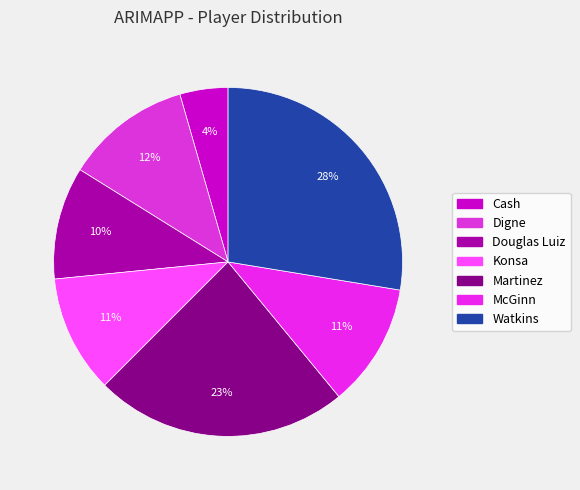

Is the sum of Digne and Konsa greater than half?

No